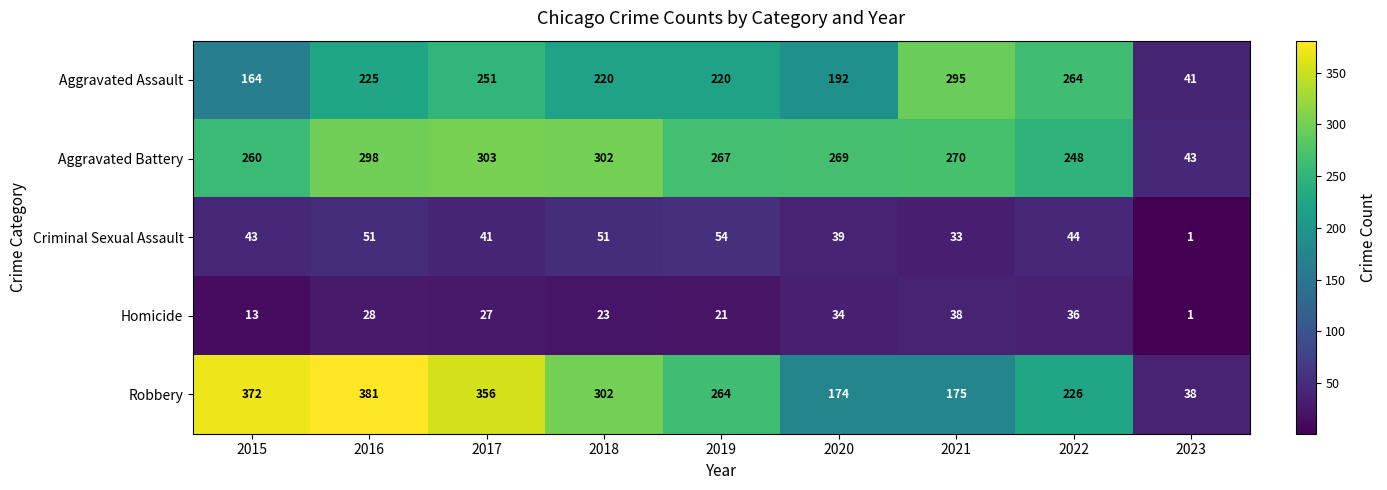

At which category does the chart reach its minimum across all series?

2023